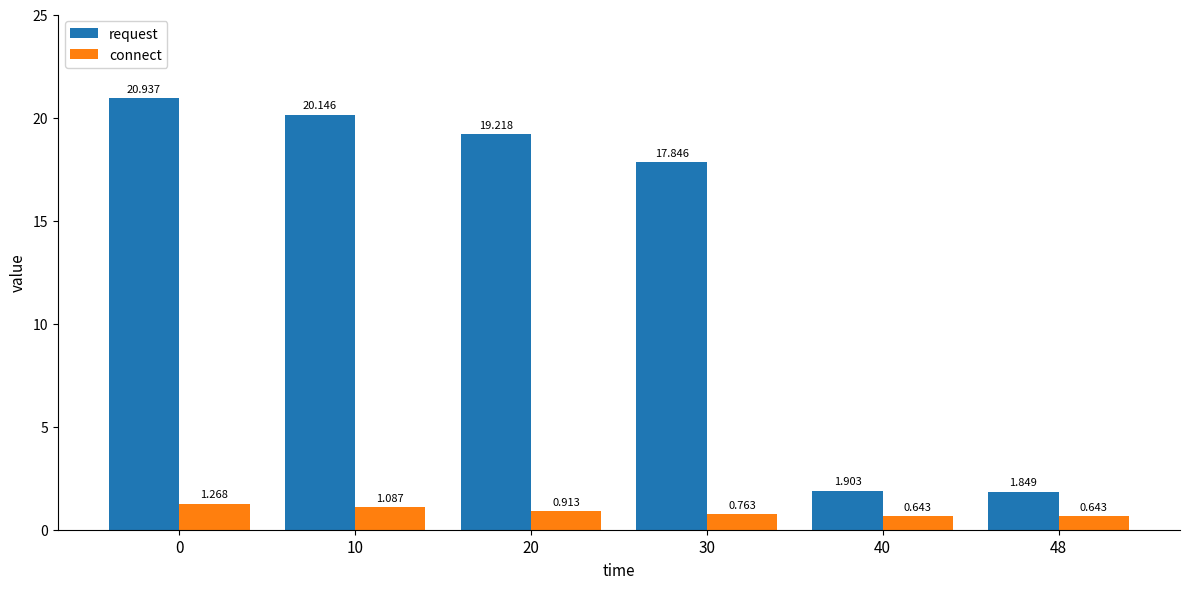

Which series has the largest range (max minus min)?

request